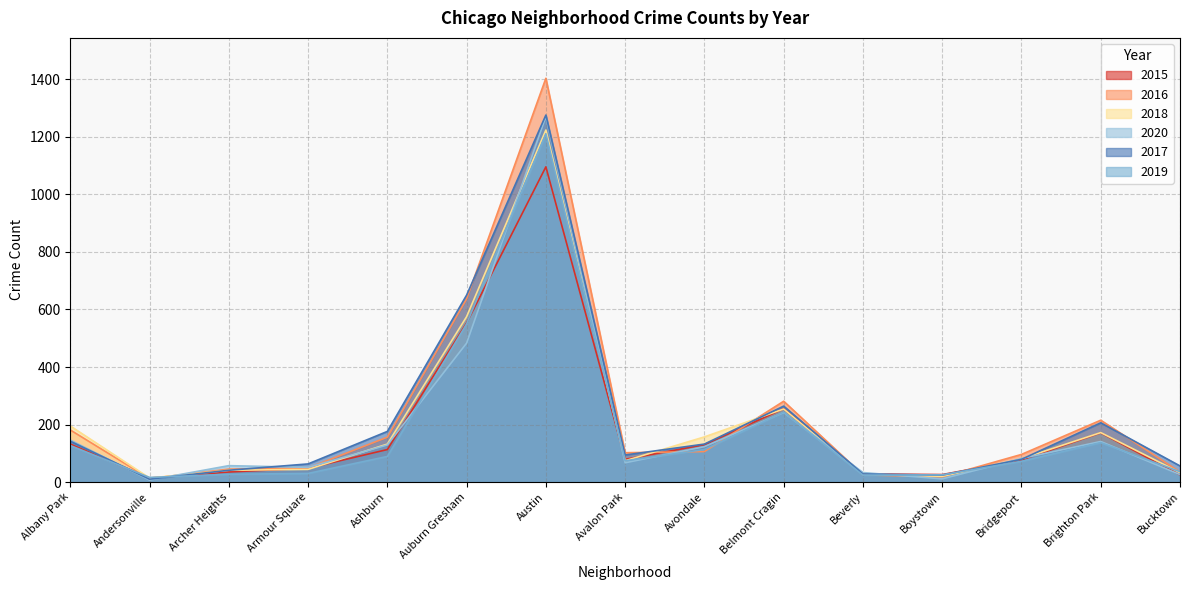

At which label is 2019 closest to 613?

Auburn Gresham